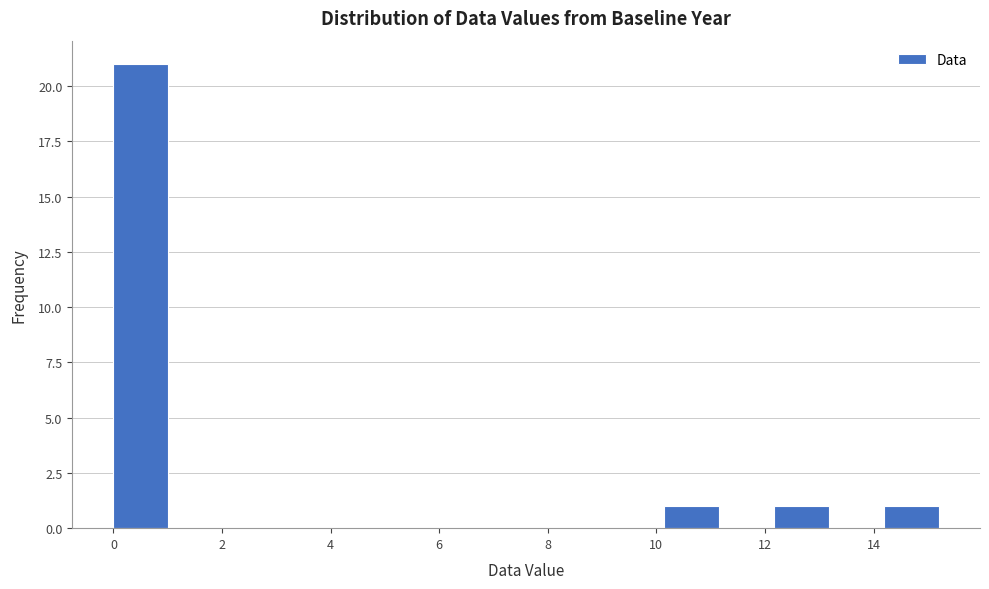

How tall is the bar that spans 12.2 to 13.2 on the x-axis? Neither the bar edges nor the heights are printed on the chart, so give them approximately, as read against the axes.

1